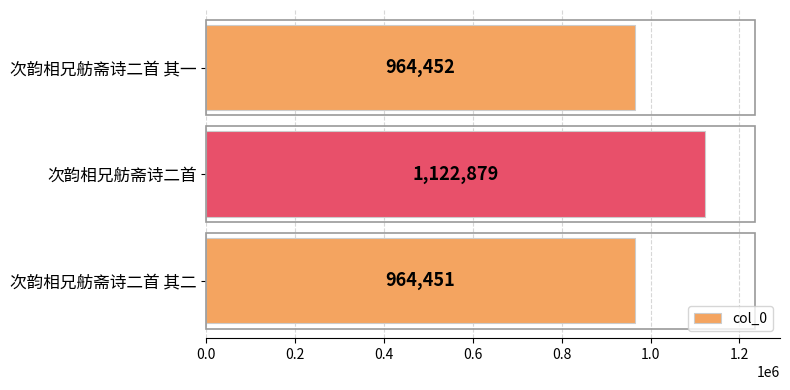

Between 次韵相兄舫斋诗二首 其一 and 次韵相兄舫斋诗二首 其二, which is larger?

次韵相兄舫斋诗二首 其一